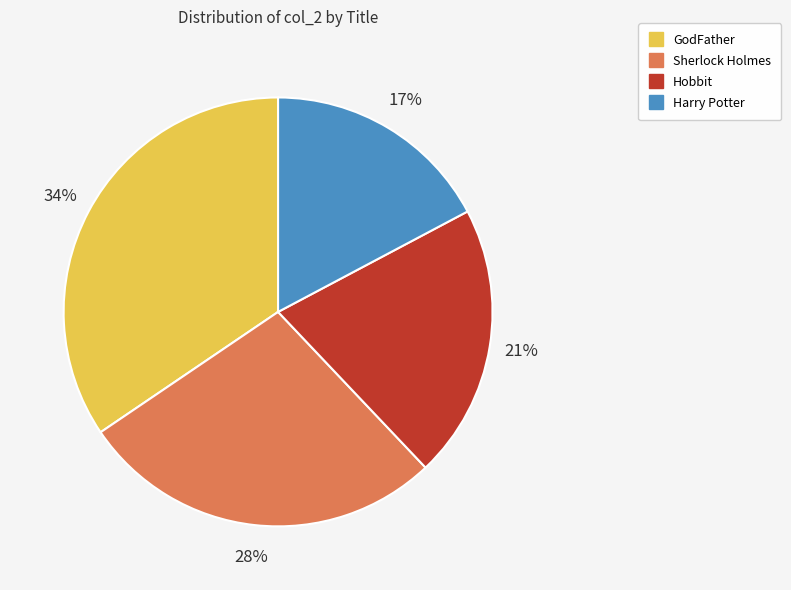

Between Harry Potter and Hobbit, which is larger?

Hobbit